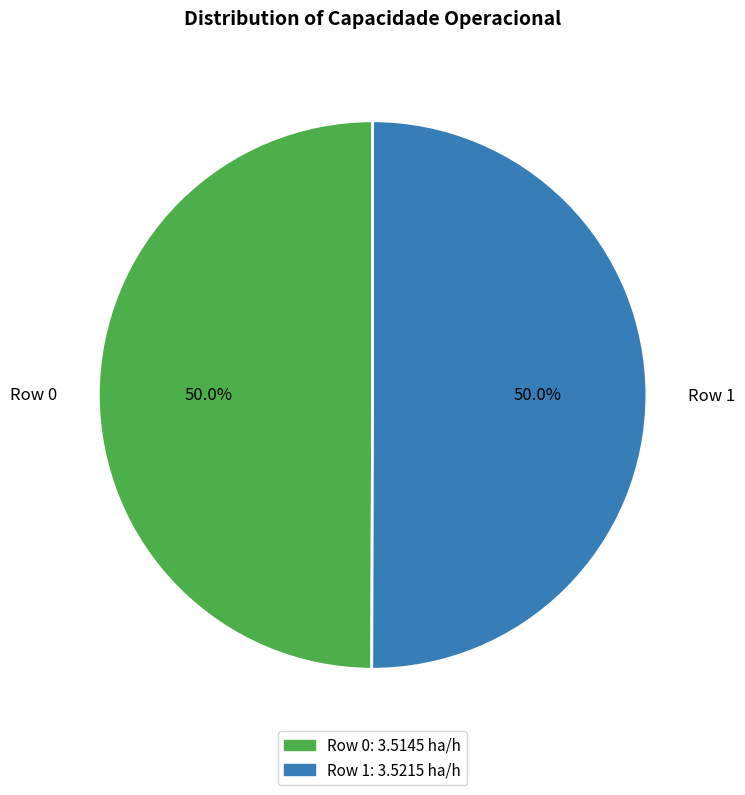

The Row 0 slice represents 57% of the pie. True or false?

False